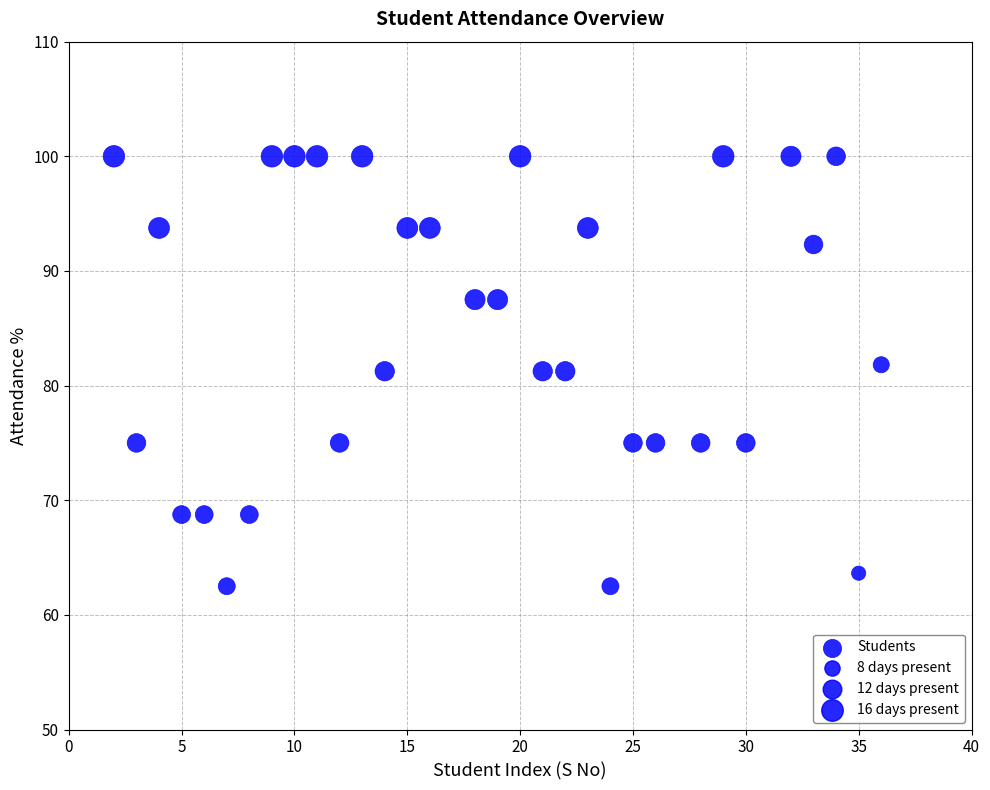

What is the range of Y values (max minus min)?

37.5